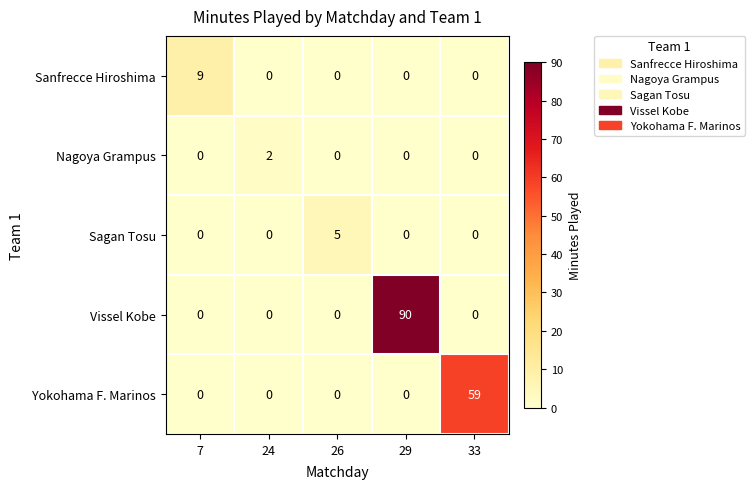

What is the sum of the Vissel Kobe values at 29 and 33?

90